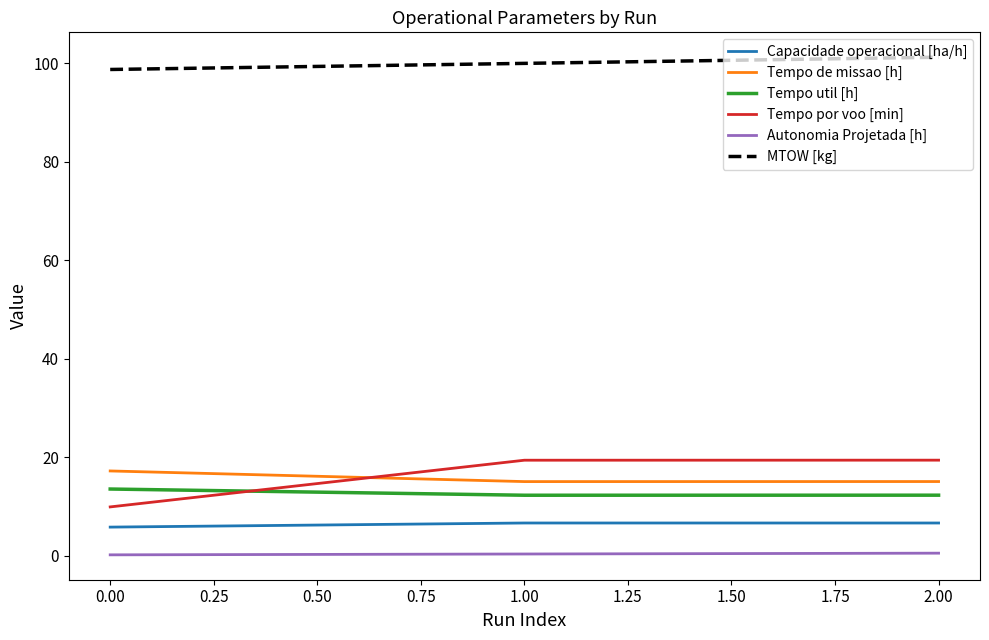

The Tempo de missao [h] series shows 8.7 at 0.00. True or false?

False